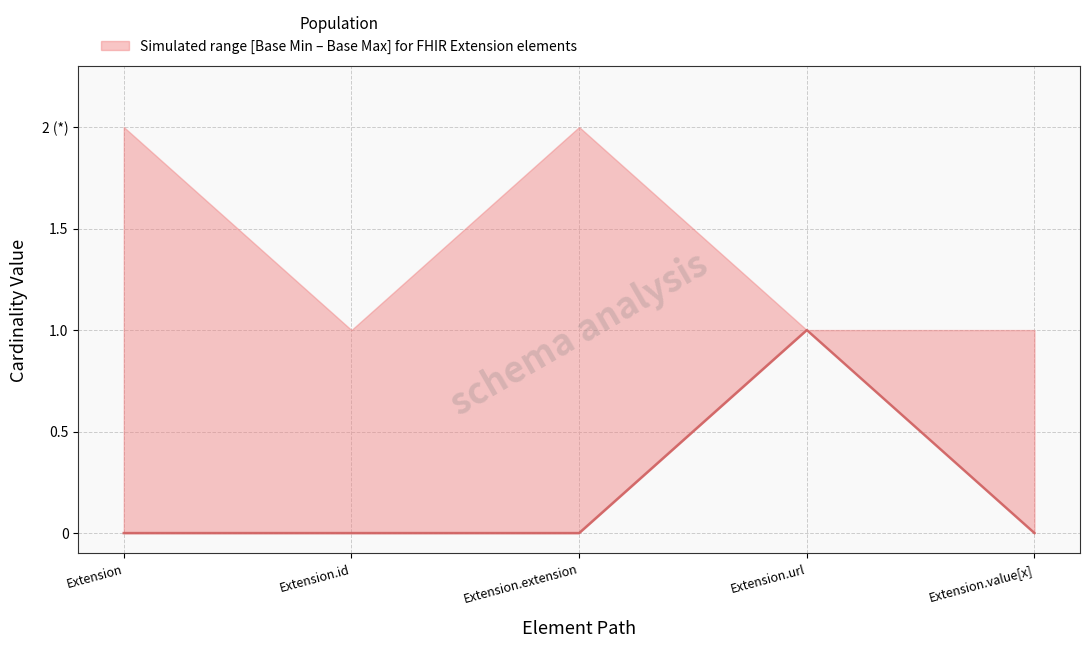

The chart shows a value of 0 at Extension.value[x]. True or false?

True